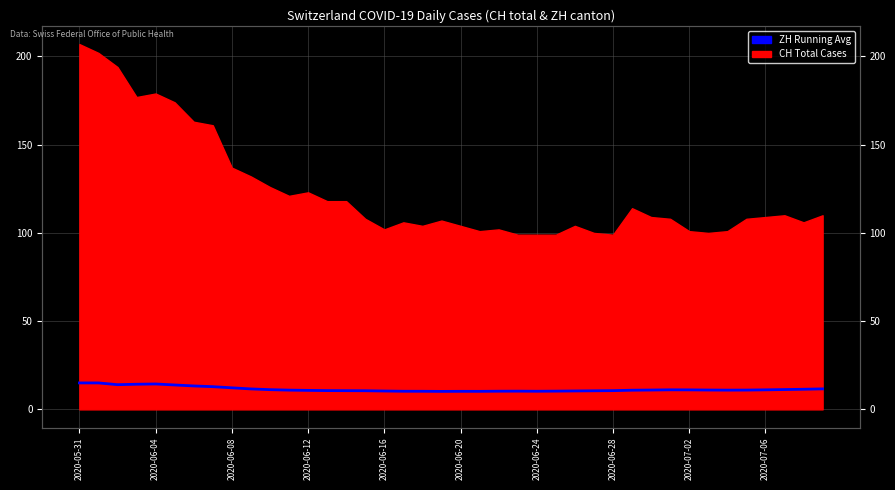

The chart shows a value of 5.4 at 37. True or false?

False